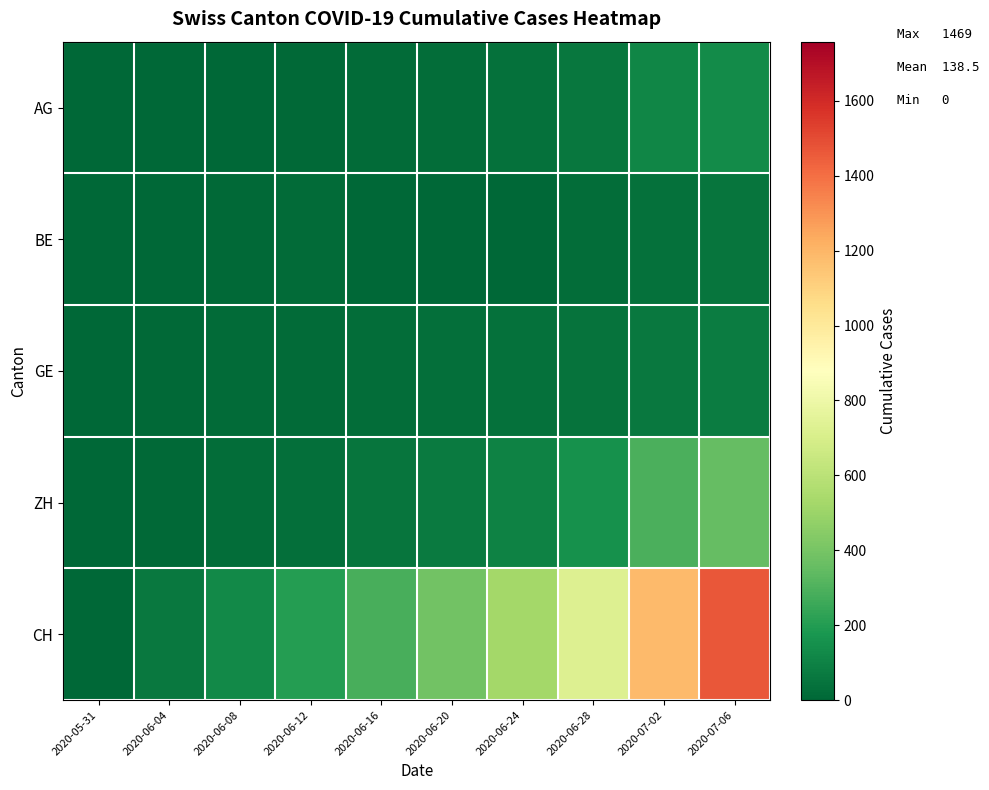

Which label corresponds to the largest value in the chart?

2020-07-06